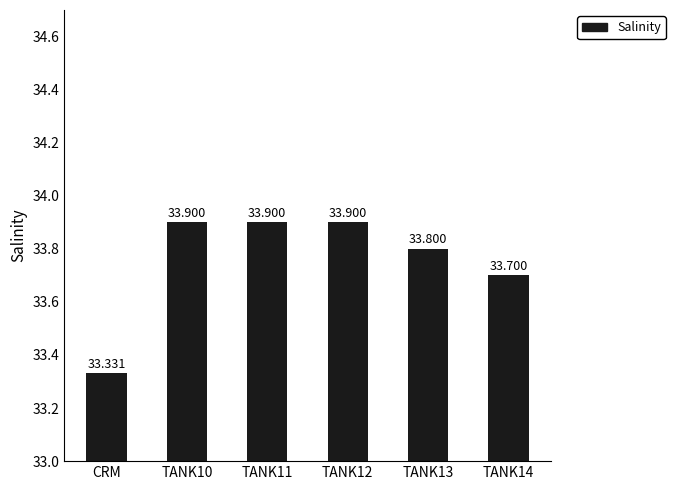

Reading left to right, what are all the values shown in this chart?

33.3	33.9	33.9	33.9	33.8	33.7